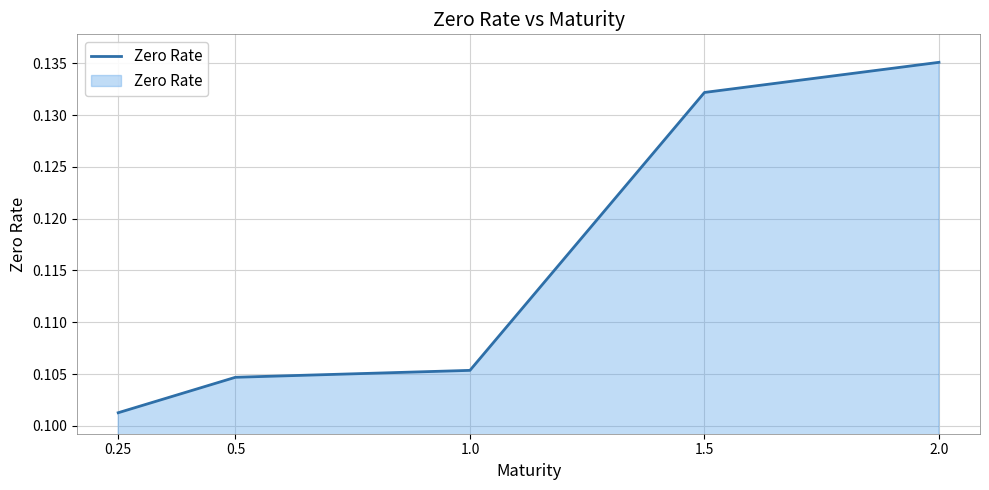

True or false: the data shows 0.0 at 0.5.

False